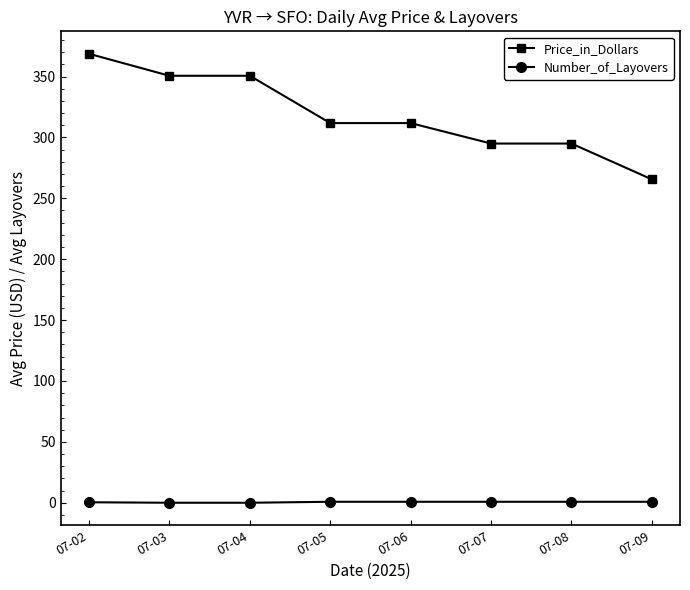

How many lines are shown in the chart?

2